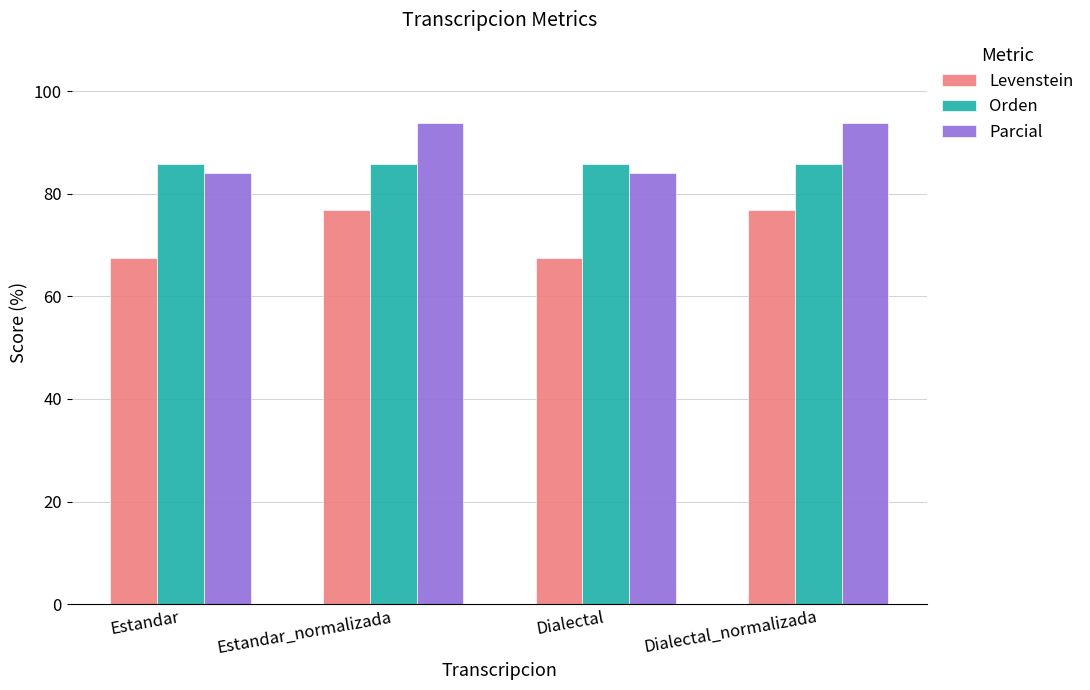

What is the sum of the Parcial values at Dialectal_normalizada and Estandar?

177.8